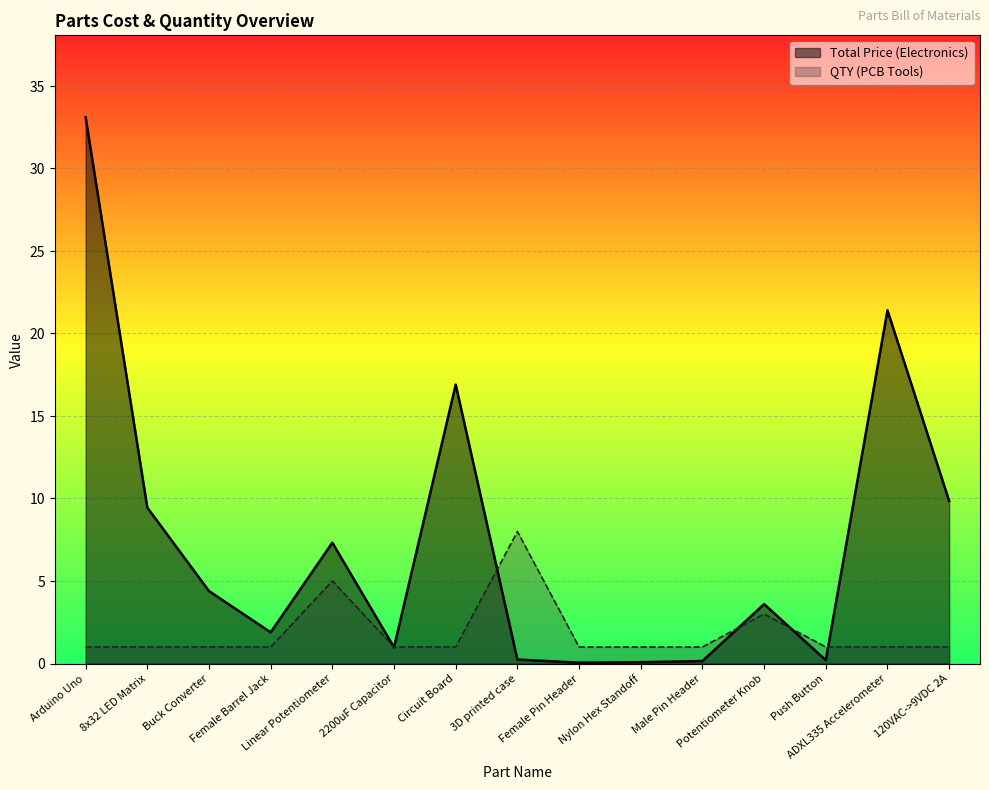

How many data points does each series have?

15